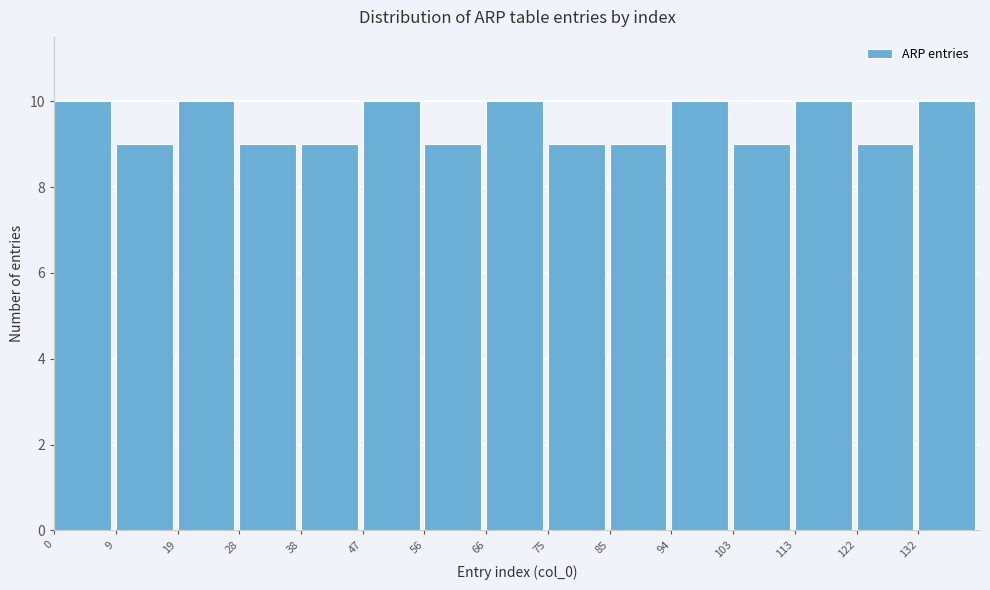

Reading left to right, transcribe this chart: for each bar, give the range it covers on the x-axis and its height. Neither the bar edges nor the heights are printed on the chart, so give them approximately, as read against the axes.

0.0 to 9.4: 10
9.4 to 18.8: 9
18.8 to 28.2: 10
28.2 to 37.6: 9
37.6 to 47.0: 9
47.0 to 56.4: 10
56.4 to 65.8: 9
65.8 to 75.2: 10
75.2 to 84.6: 9
84.6 to 94.0: 9
94.0 to 103.4: 10
103.4 to 112.8: 9
112.8 to 122.2: 10
122.2 to 131.6: 9
131.6 to 141.0: 10